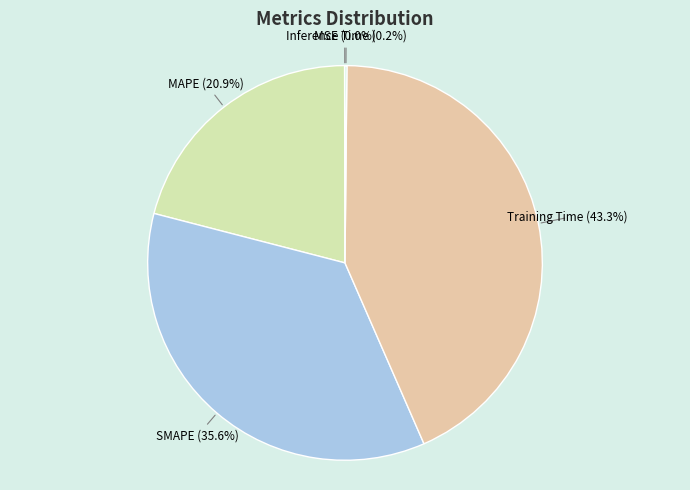

Does MAPE account for over 50% of the chart?

No